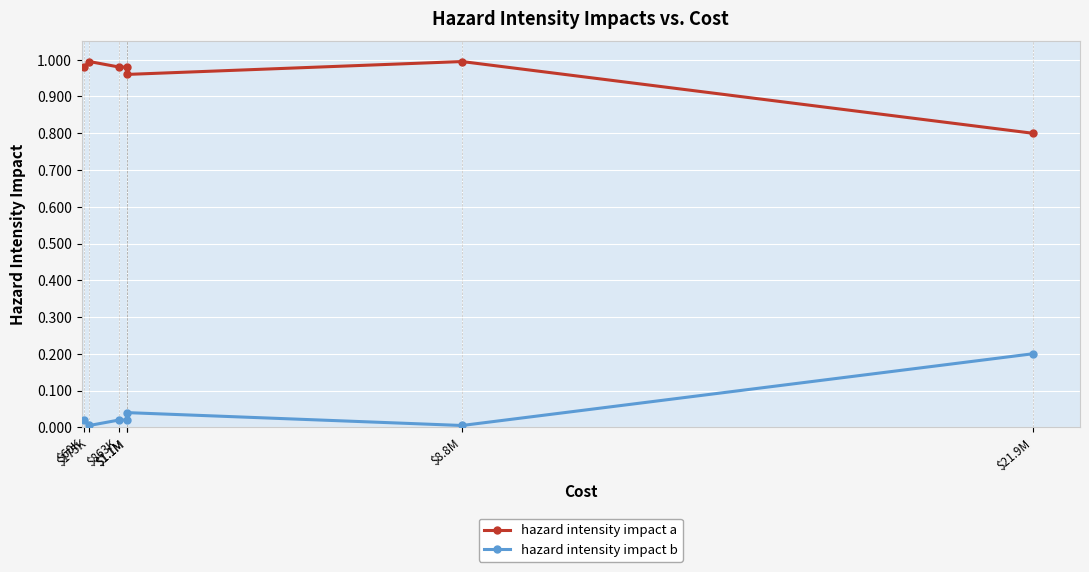

Is this an area chart (filled region under the line)?

No